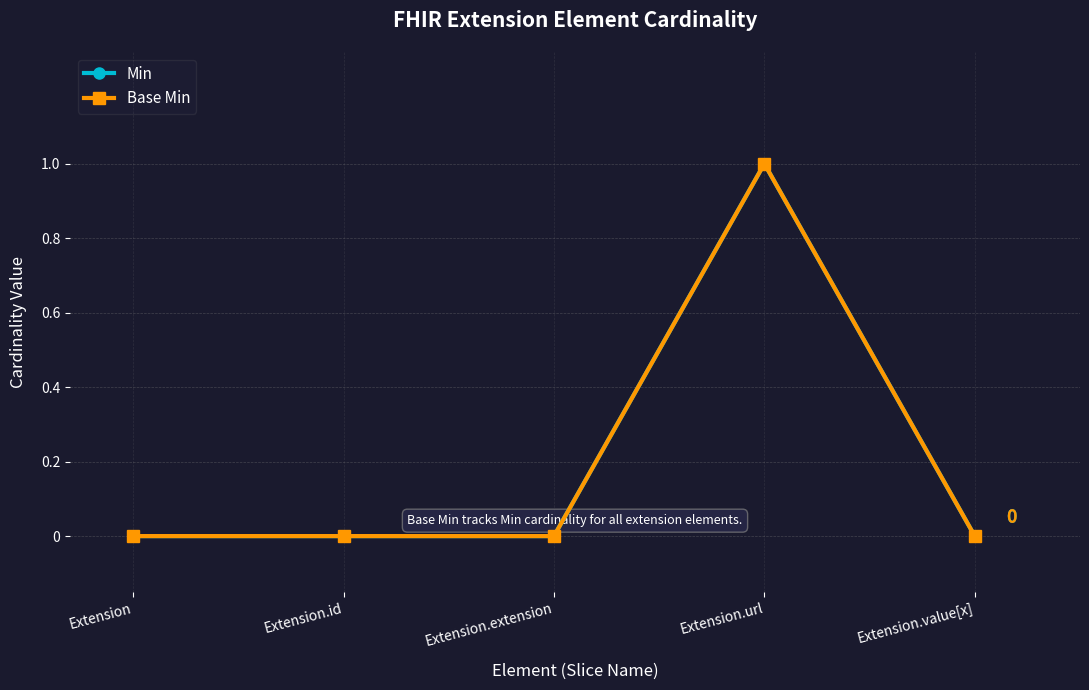

What is the difference between the maximum and minimum values in the Base Min series?

1